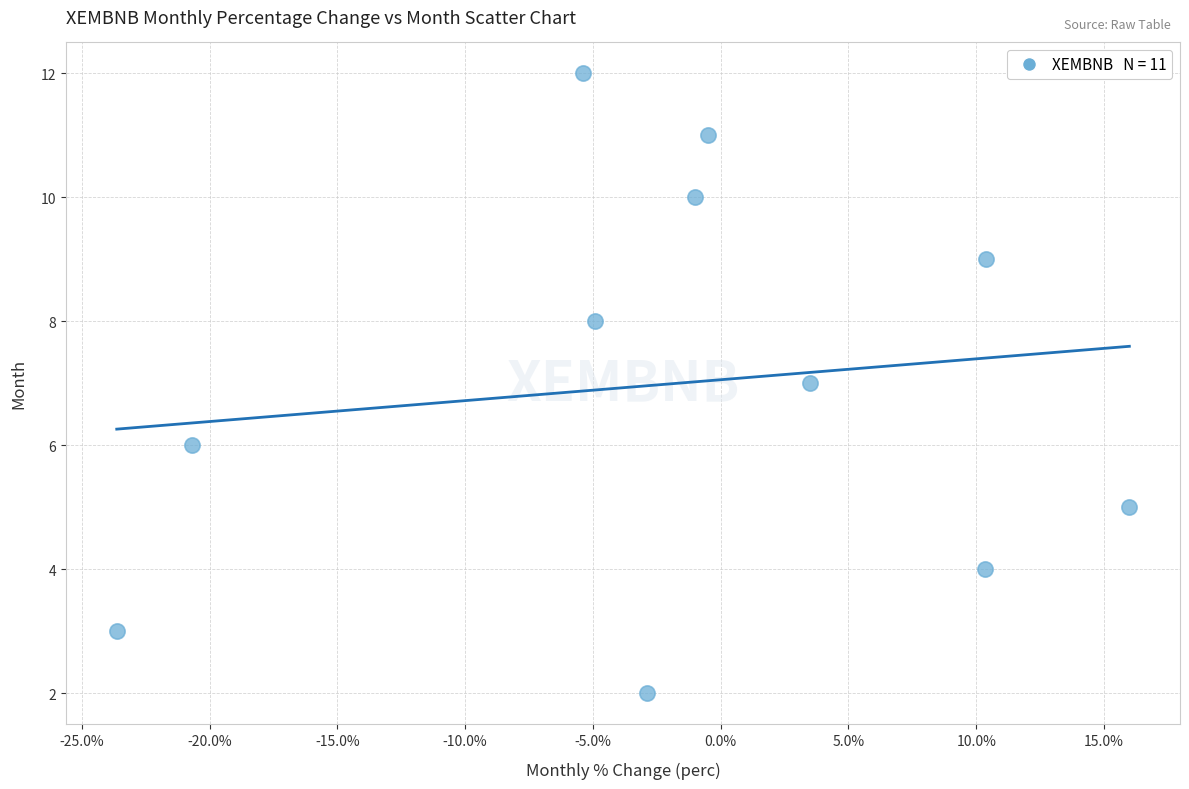

What is the average Y value?

7